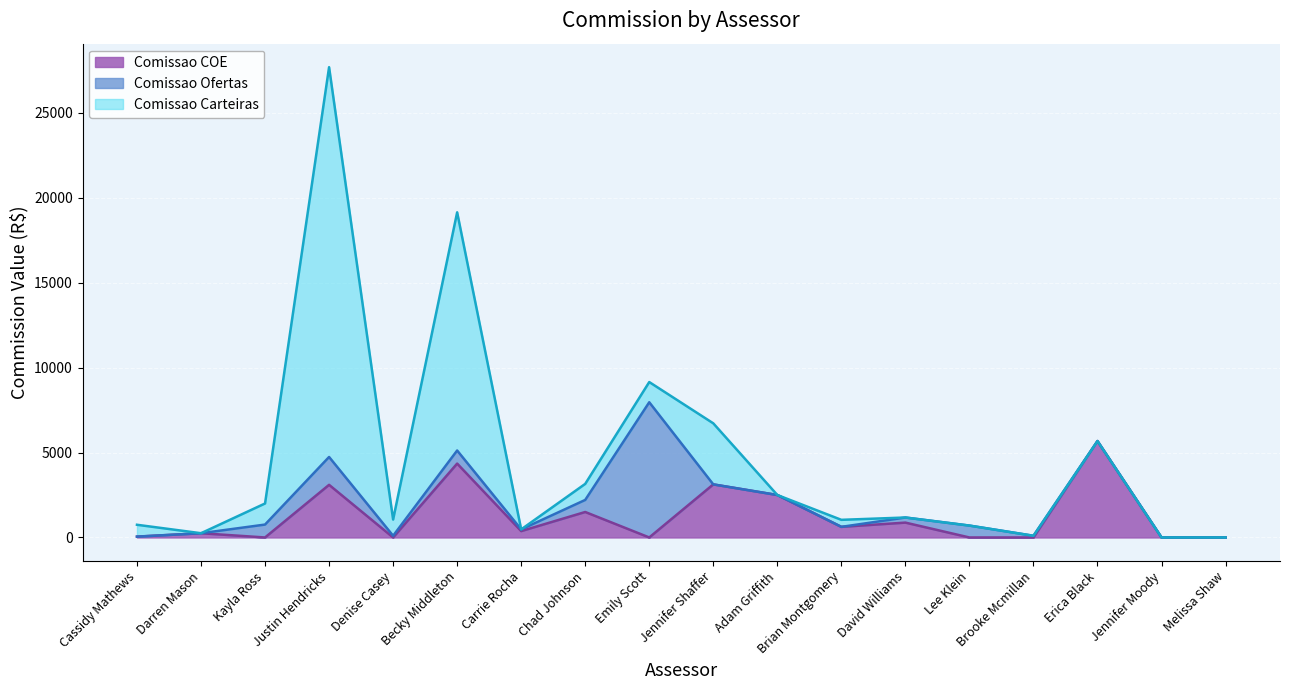

Between Darren Mason and Erica Black, which is larger?

Erica Black